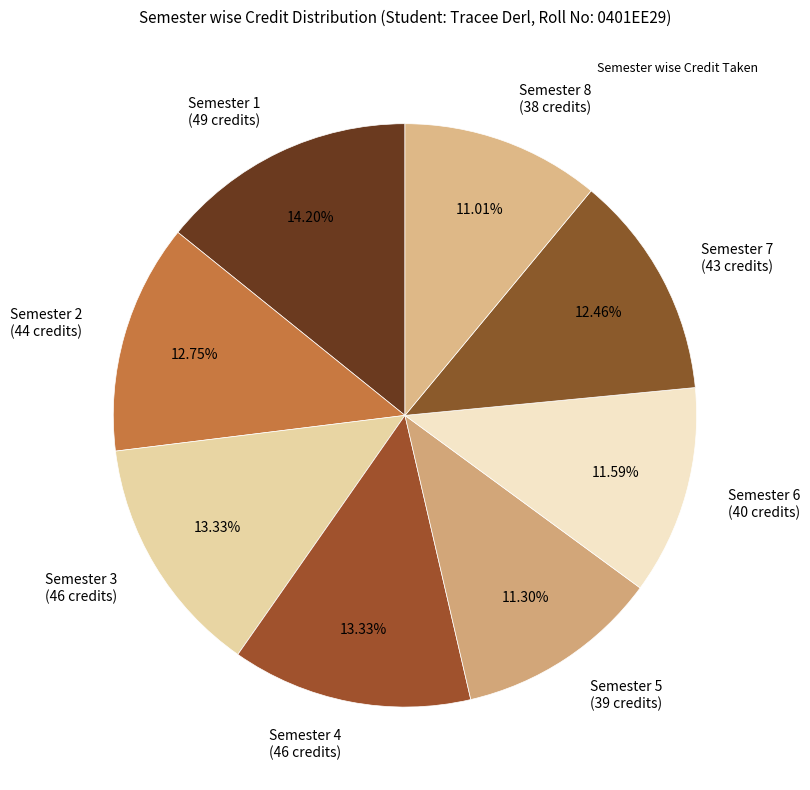

What percentage is the Semester 1 slice, to the nearest percent?

14%